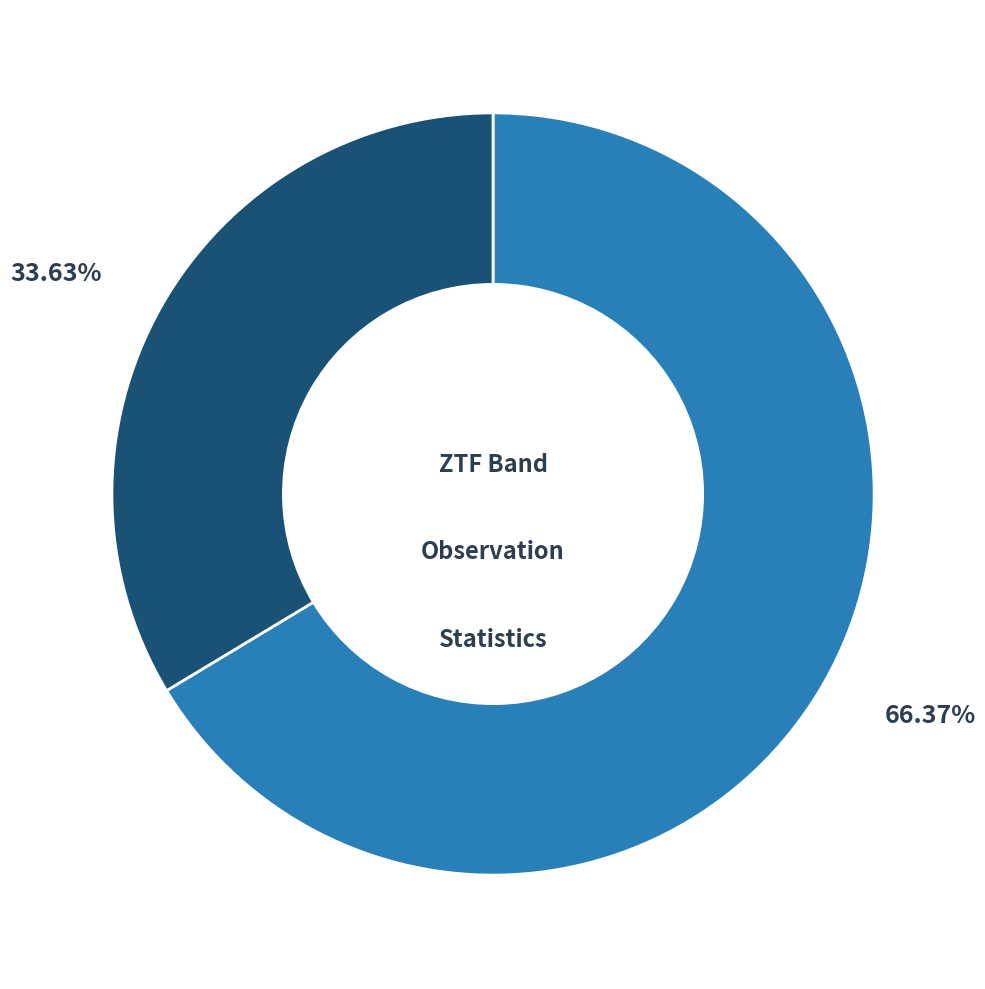

Does any single category account for the majority?

Yes